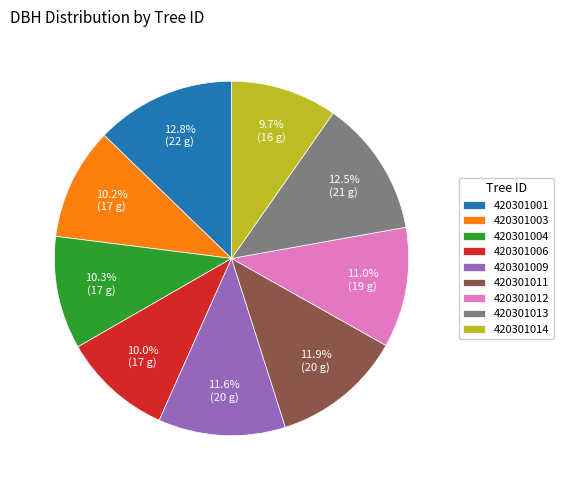

Is the sum of 420301004 and 420301013 greater than half?

No